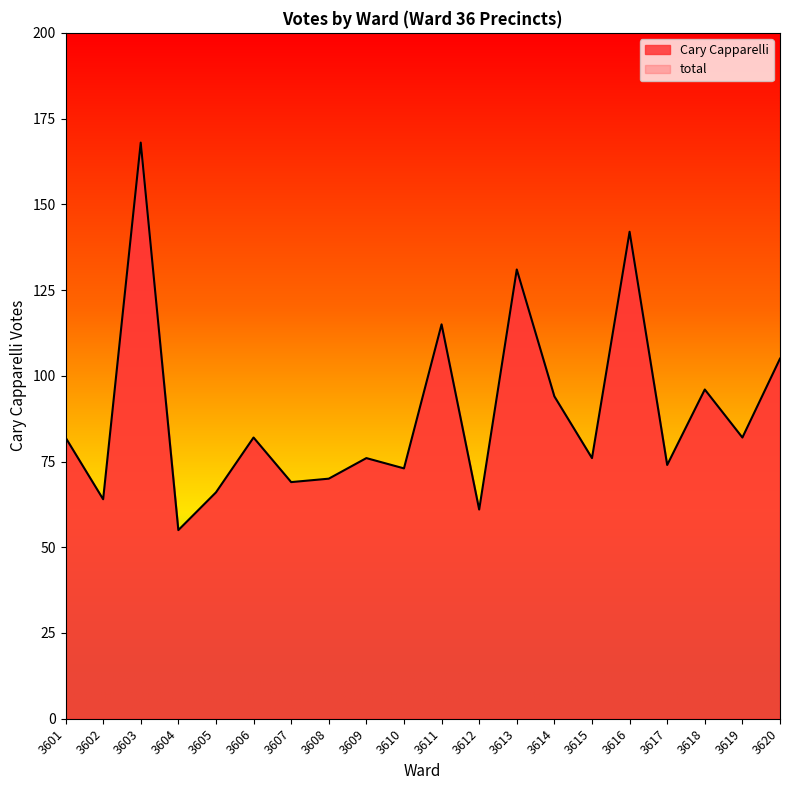

How many points are lower than both their immediate neighbors (excluding endpoints)?

8